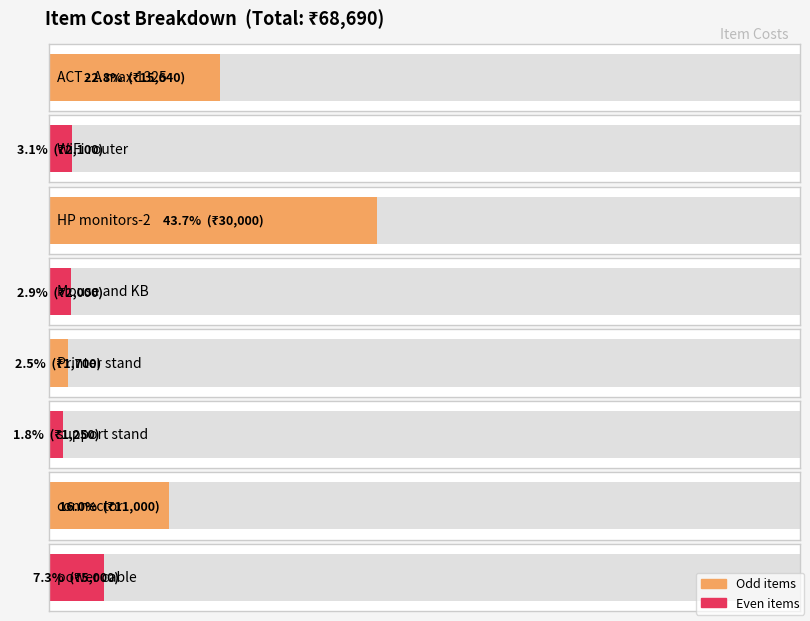

What is the greatest value displayed?

30000